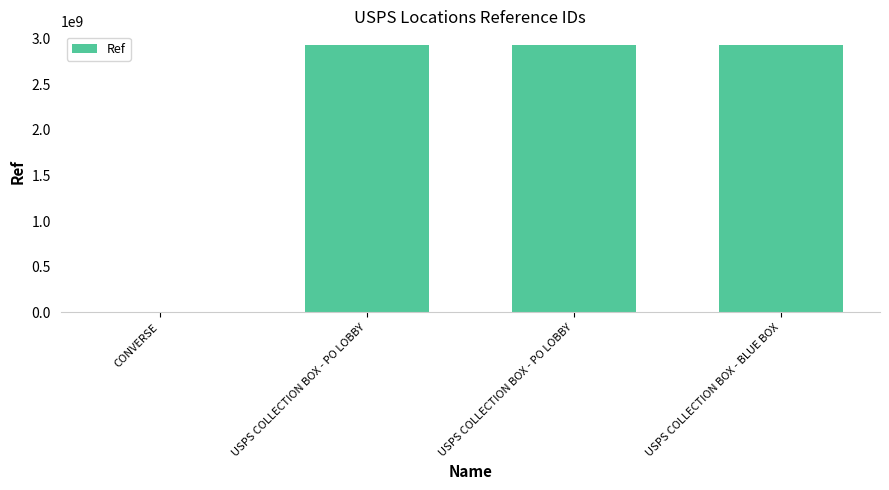

Count the number of data series in this chart.

1